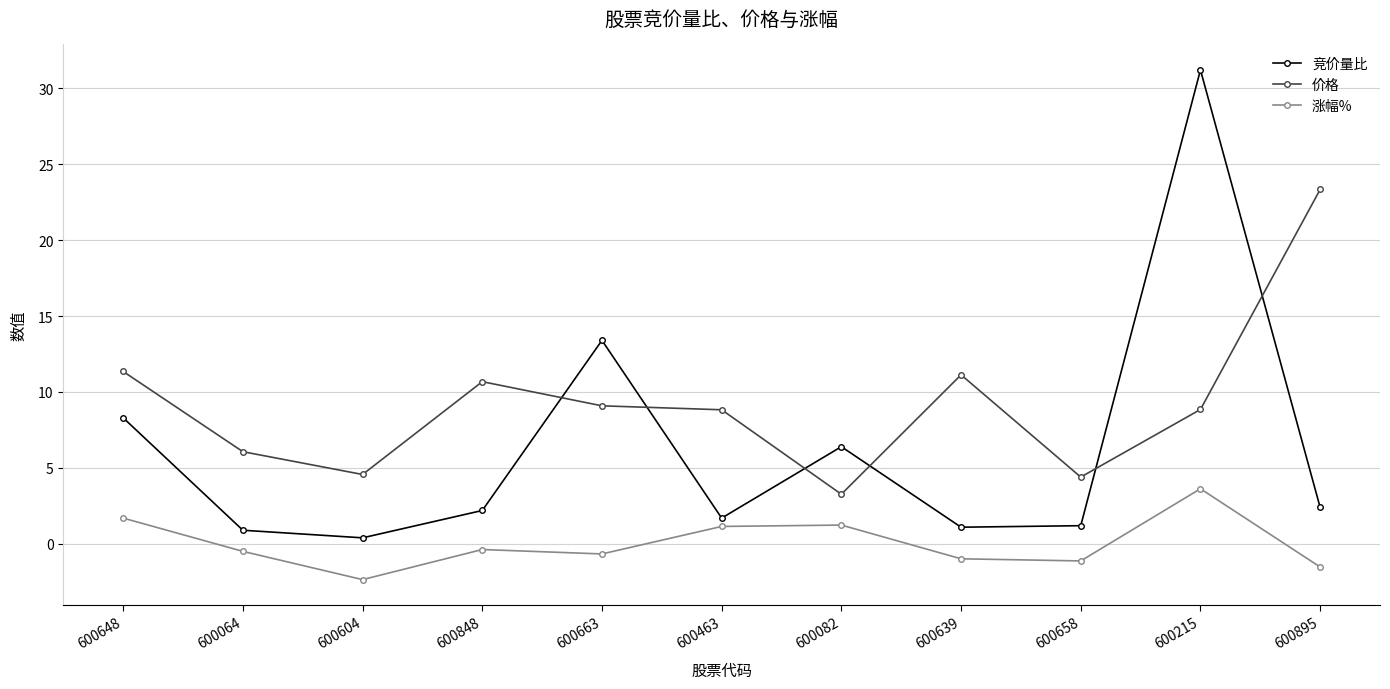

How many values in the 竞价量比 series exceed 2?

6